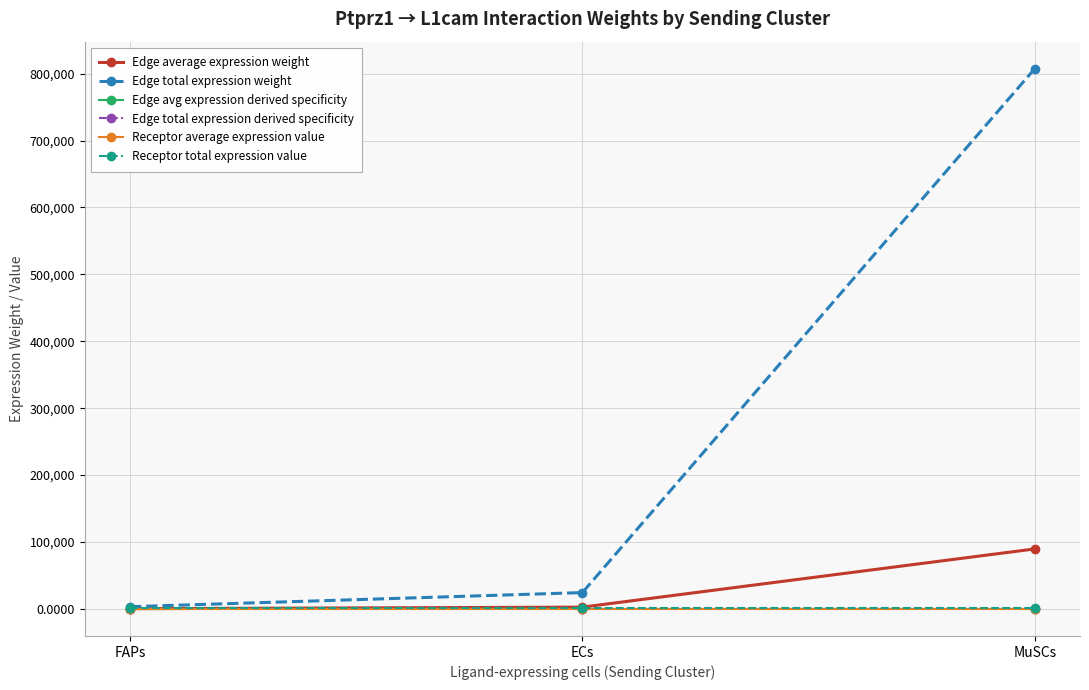

Does the chart display data point markers on the line(s)?

Yes